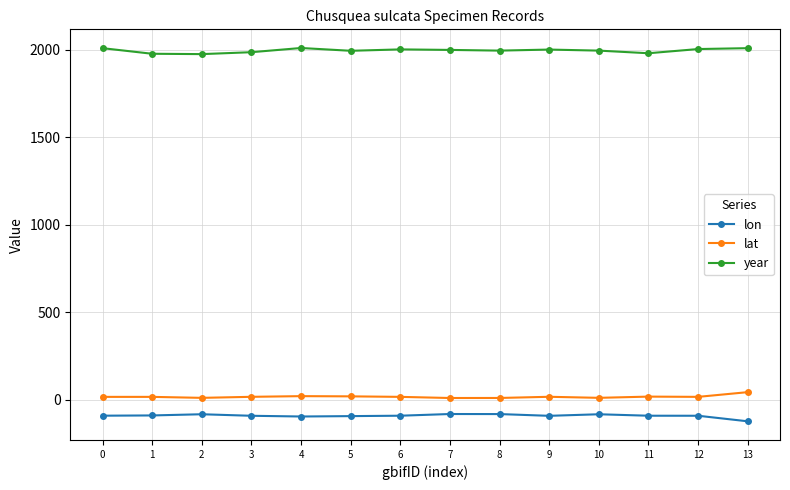

True or false: lat has more than 2 points higher than both neighbors.

True